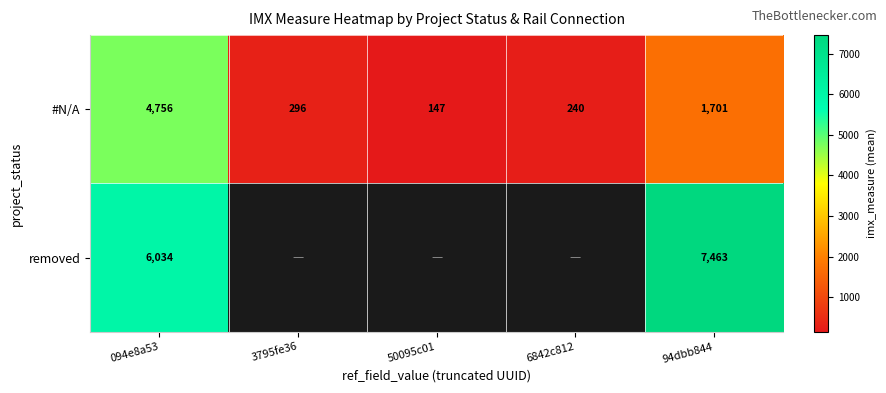

Where does the #N/A series first go above 295?

094e8a53